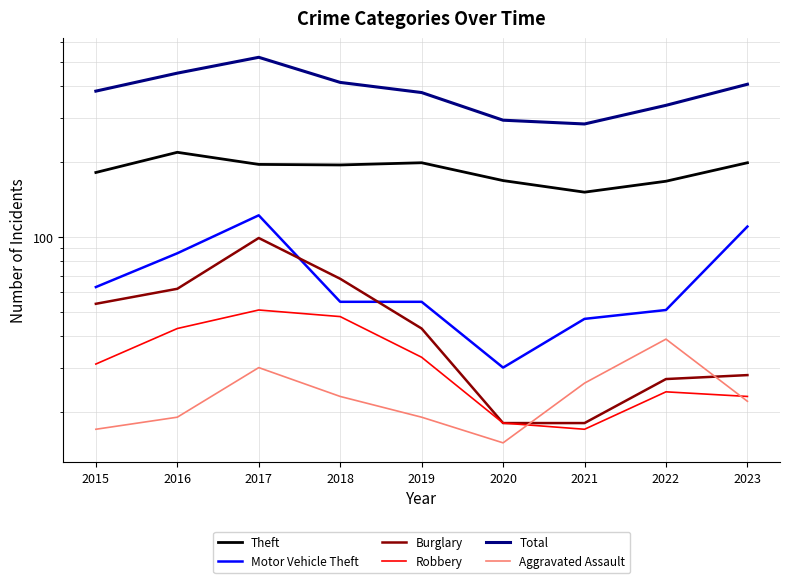

Is the value of Total at 2023 greater than the value of Aggravated Assault at 2017?

Yes